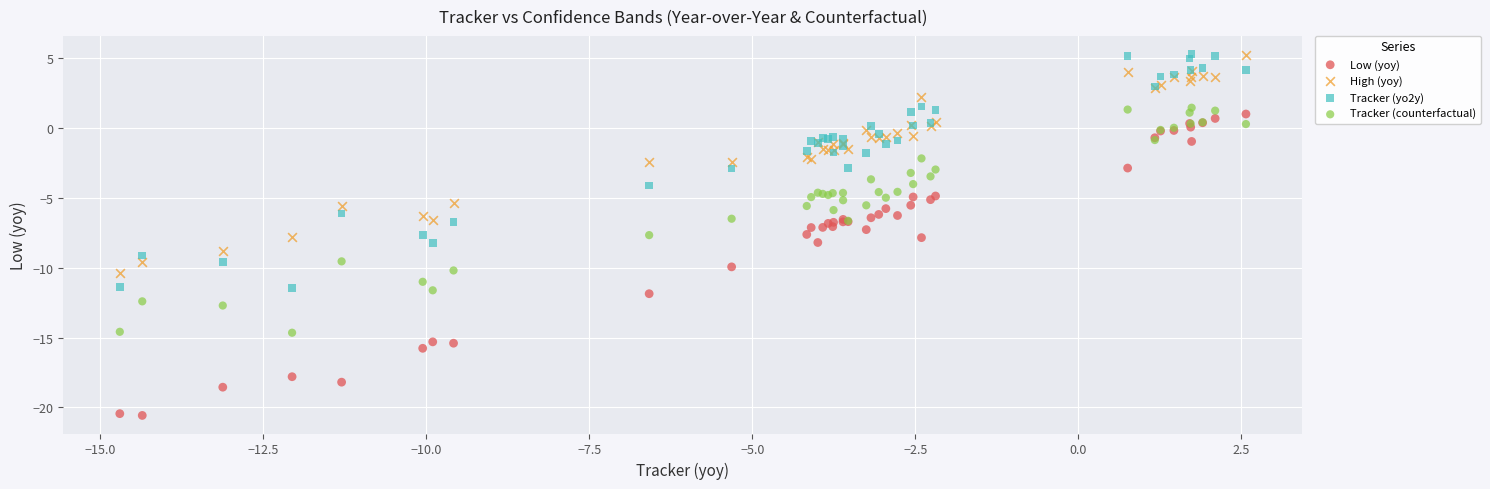

Which series has the widest spread of Y values?

Low (yoy)